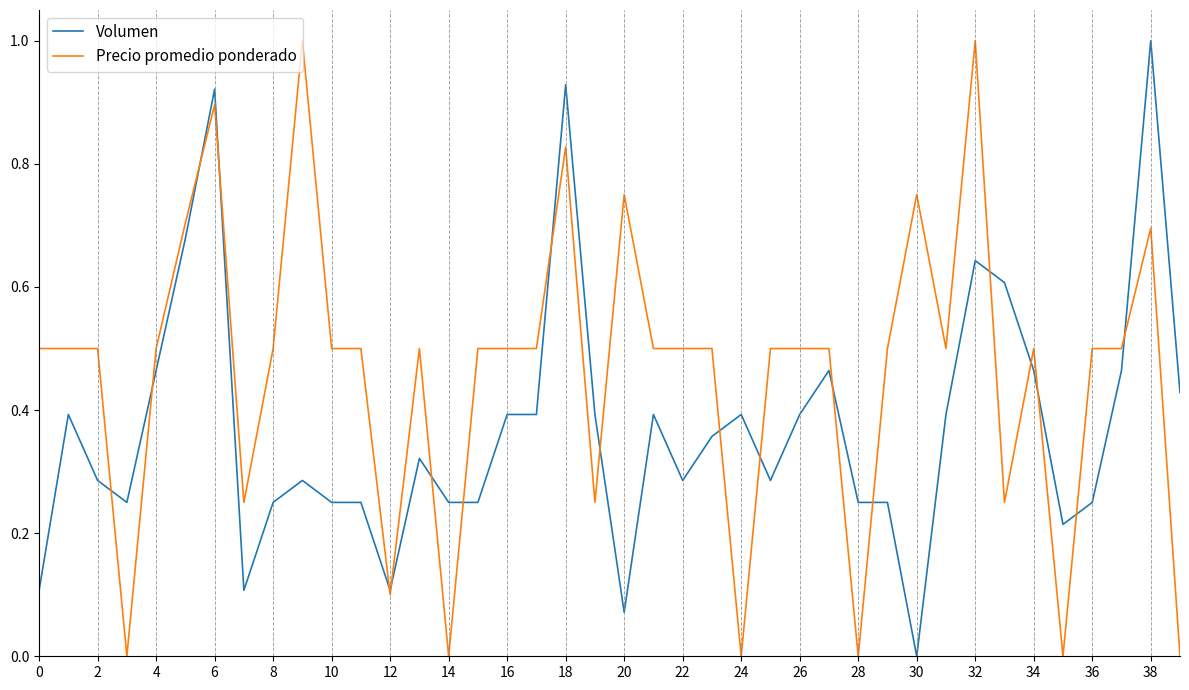

Which series has the largest total across all categories?

Precio promedio ponderado